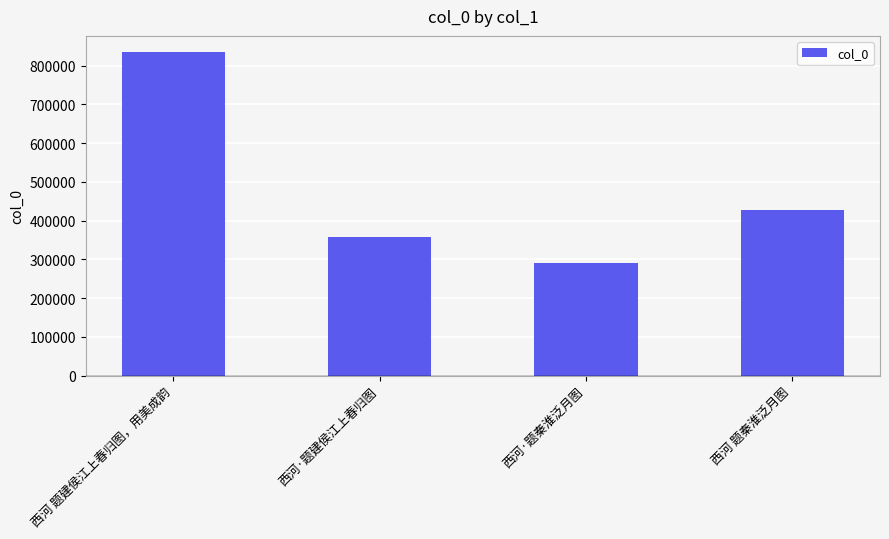

Where is the data nearest to the value 562920?

西河 题秦淮泛月图